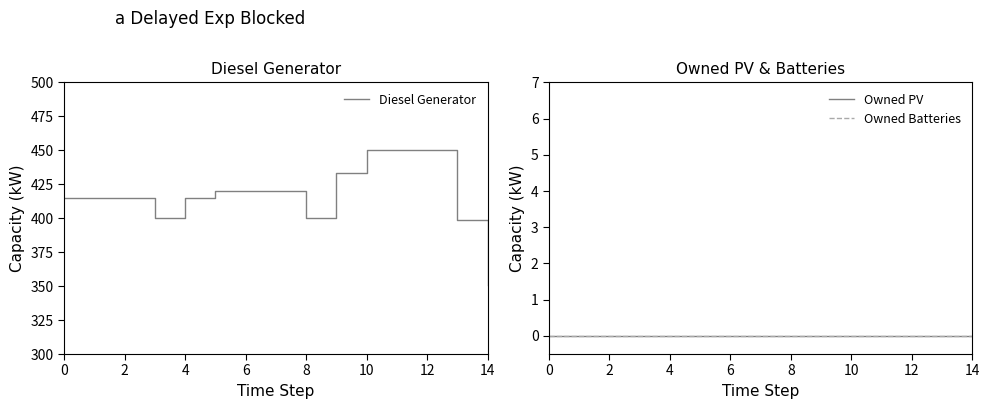

Which category has the highest value across all series?

10